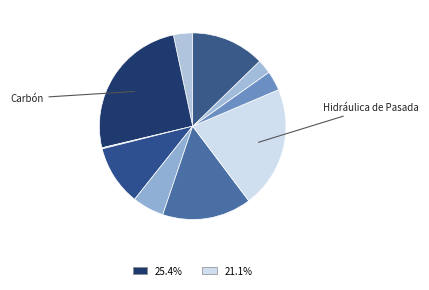

Count the number of slices in the pie.

10